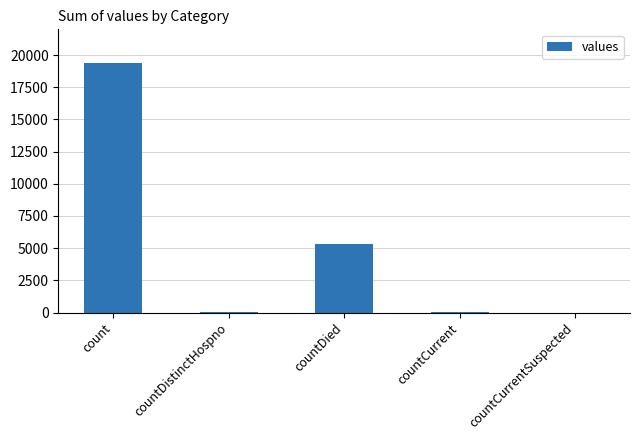

How many data points does each series have?

5